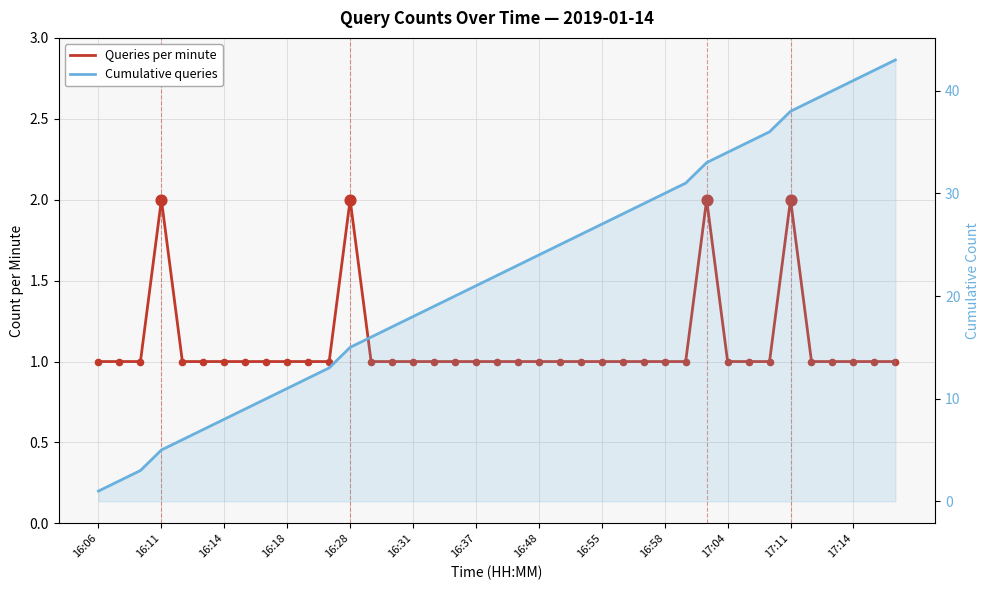

Which series reaches the maximum Y coordinate?

Cumulative queries